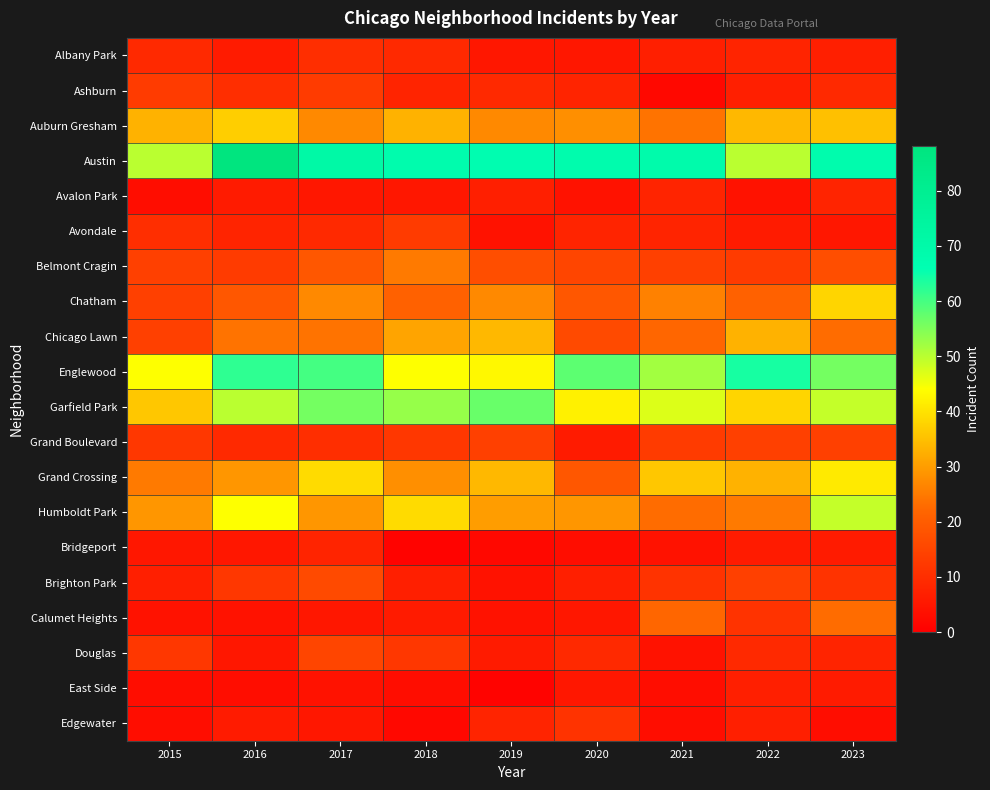

How many series are shown in this chart?

20